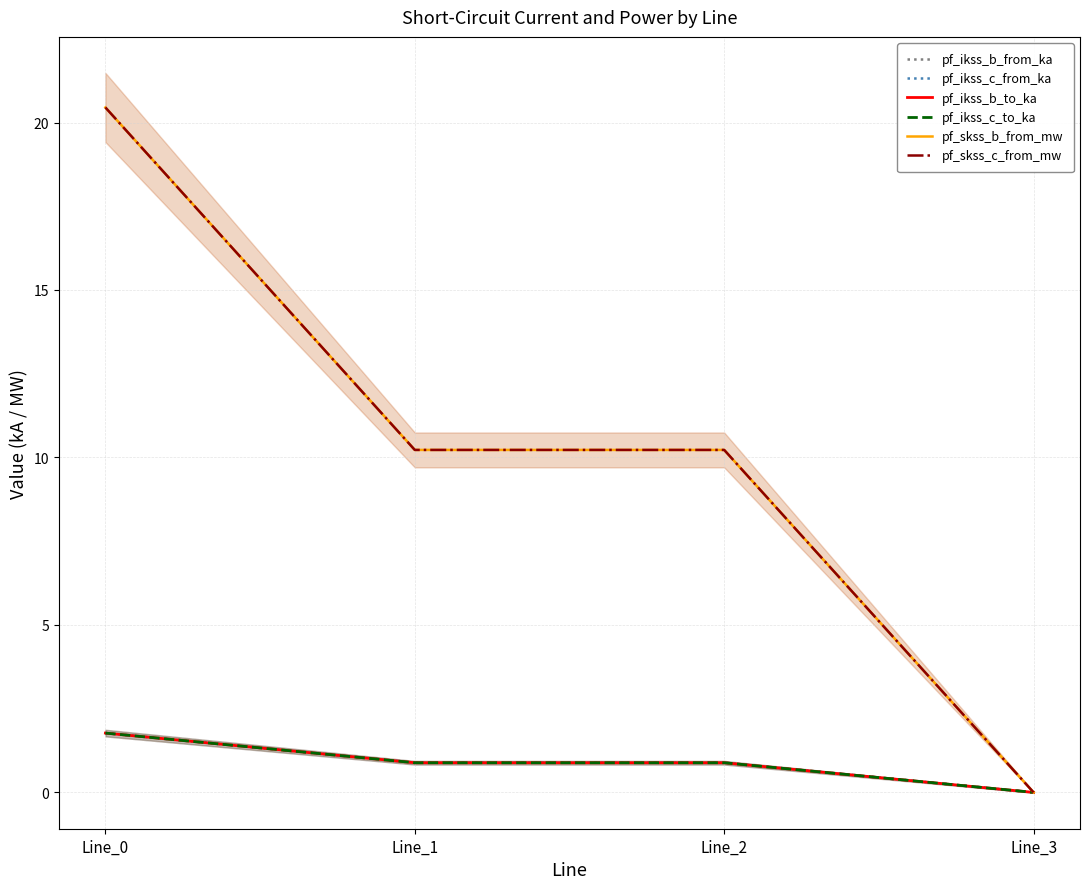

Rank the series at Line_0 from lowest to highest value.

pf_ikss_b_from_ka, pf_ikss_b_to_ka, pf_ikss_c_from_ka, pf_ikss_c_to_ka, pf_skss_b_from_mw, pf_skss_c_from_mw